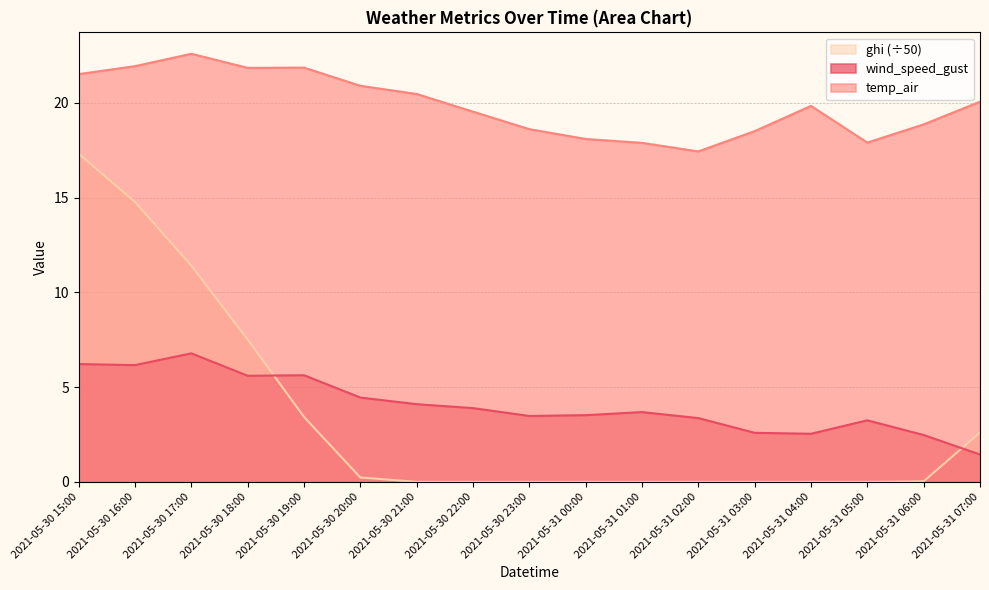

True or false: ghi and temp_air cross at least once.

False